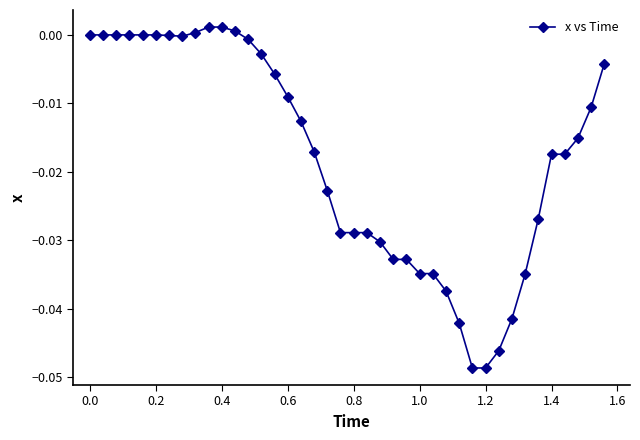

How many data points does each series have?

40